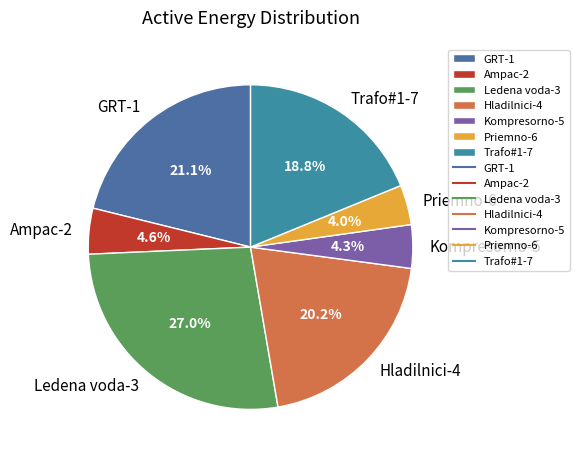

The Hladilnici-4 slice represents 7% of the pie. True or false?

False